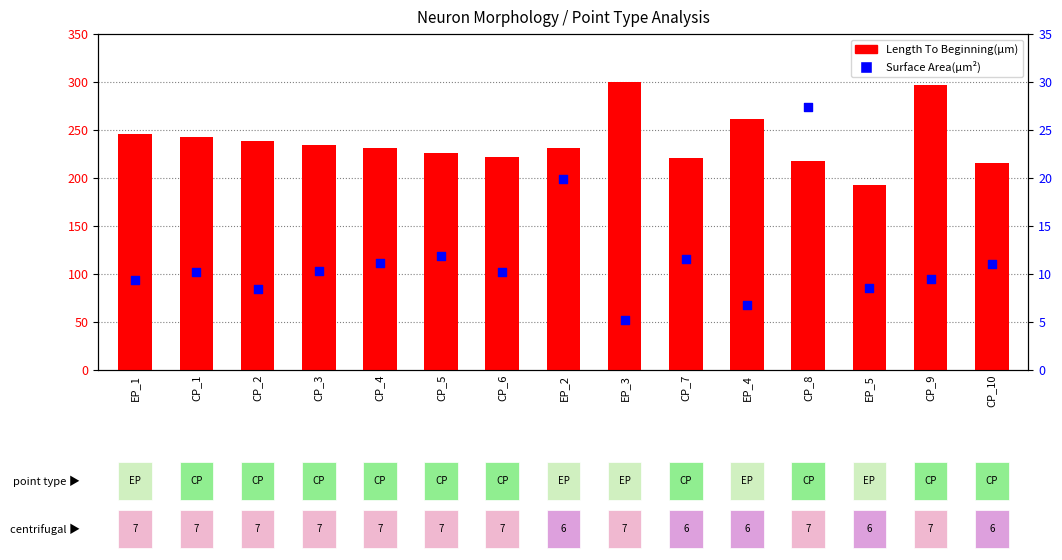

What are all the series names shown in the legend?

Length To Beginning(µm), Surface Area(µm²)